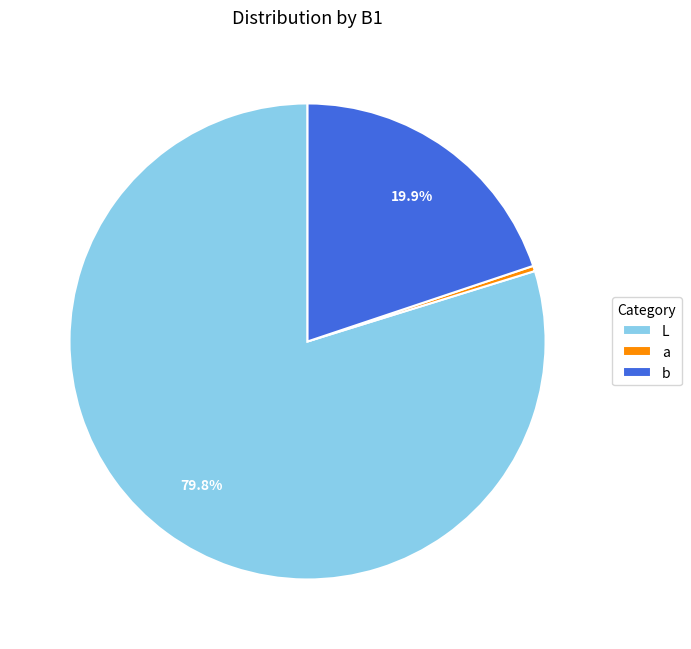

True or false: L accounts for 89% of the total.

False